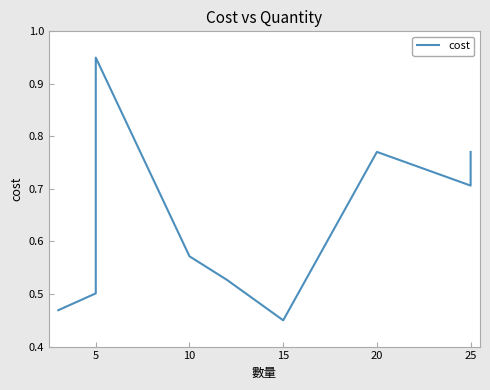

What is the greatest value displayed?

0.9